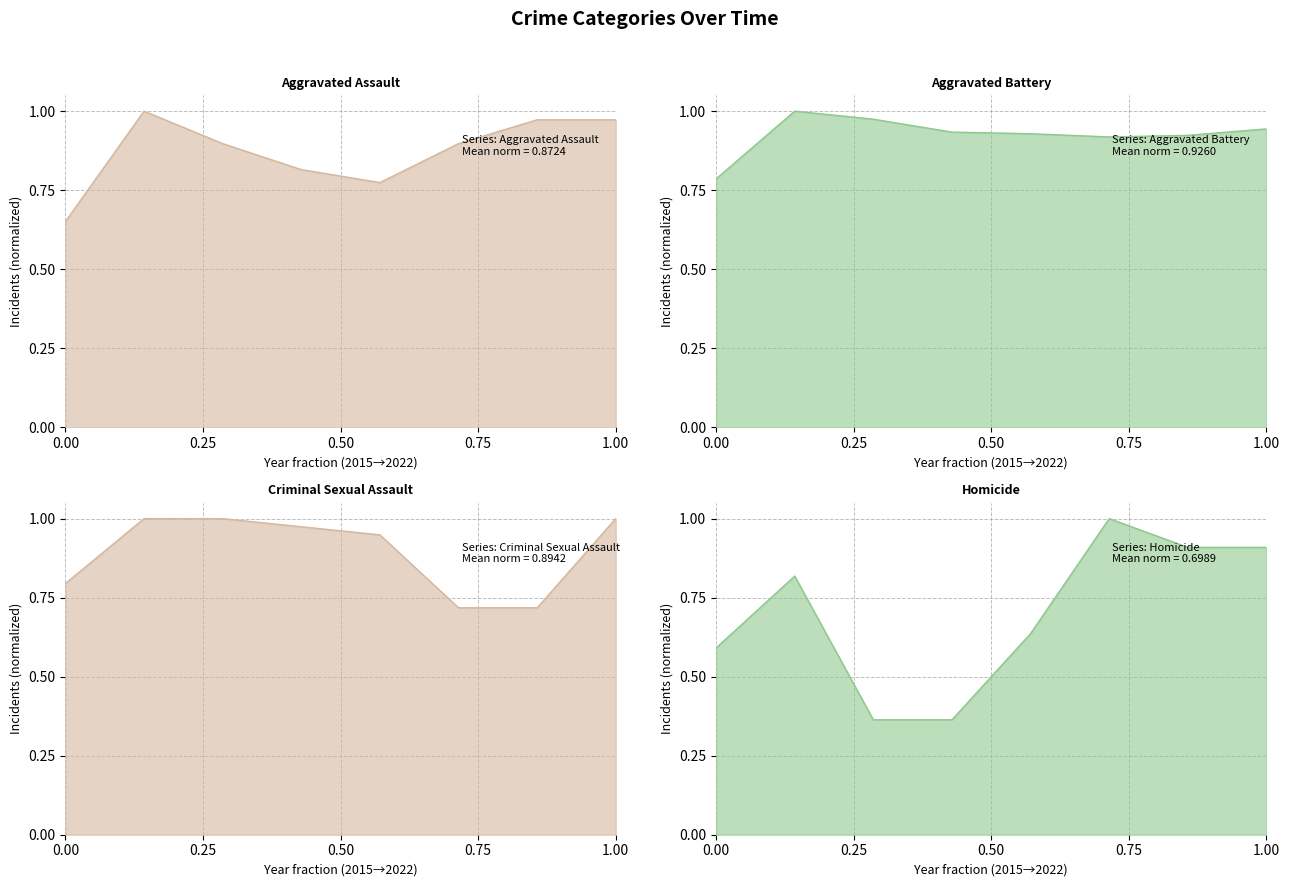

Is it true that Aggravated Assault equals 0.9 at 0.00?

False